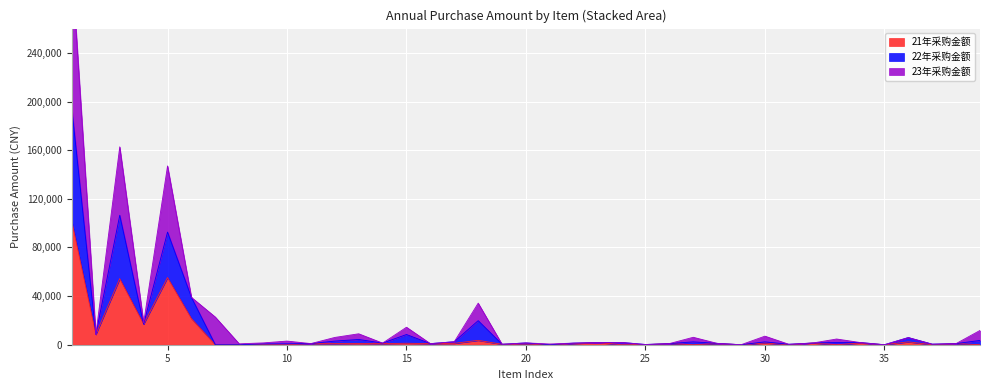

Is the value of 22年采购金额 at 31 greater than the value of 23年采购金额 at 32?

No